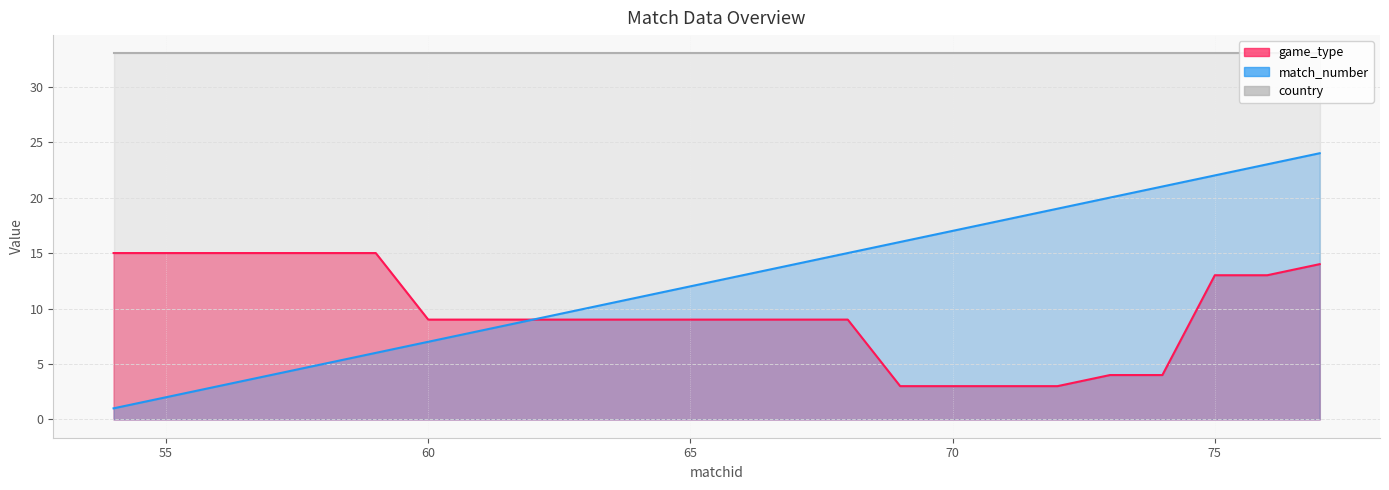

Which series changed the most between 58 and 61?

game_type